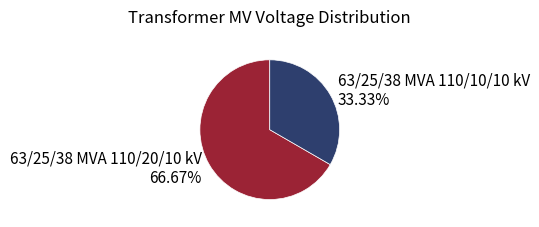

To the nearest percent, what is the difference between the 63/25/38 MVA 110/20/10 kV and 63/25/38 MVA 110/10/10 kV slice percentages?

33%